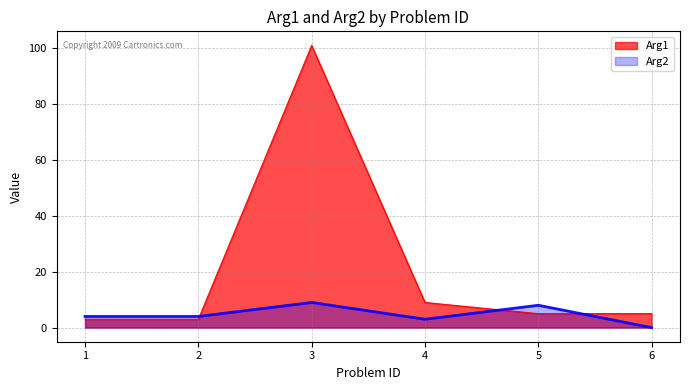

At which label does Arg1 first exceed 5?

3